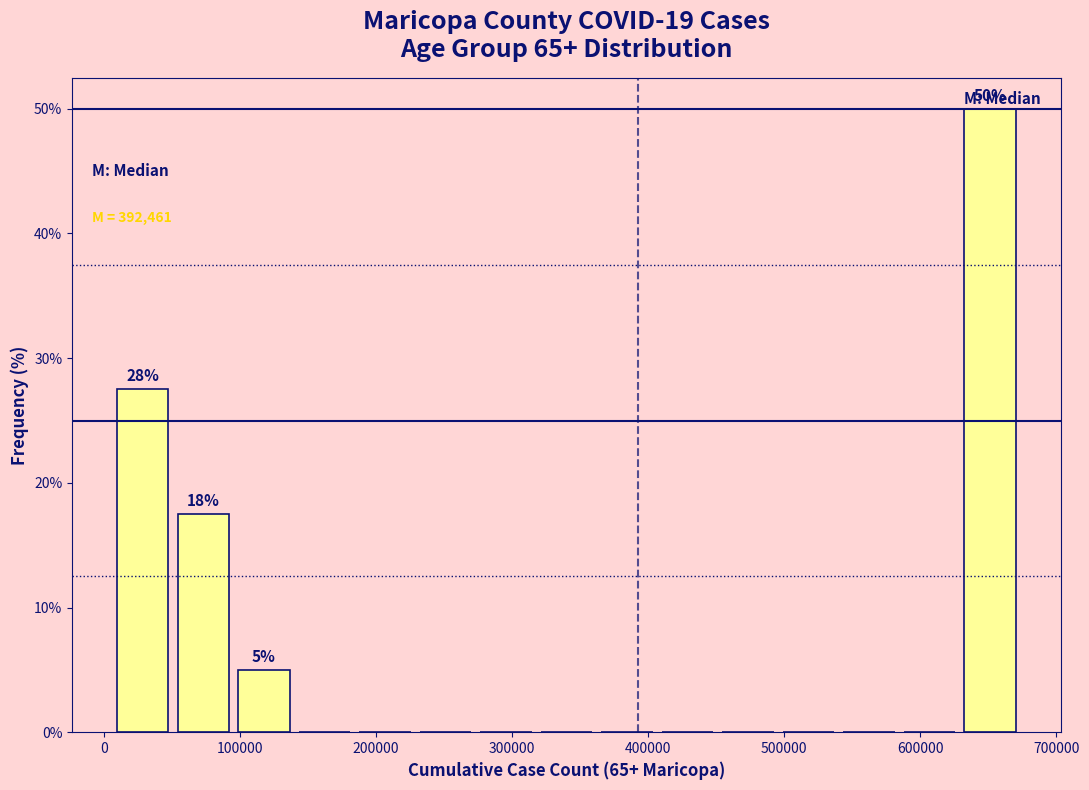

Which range on the x-axis has the tallest bar?

630000 to 670000